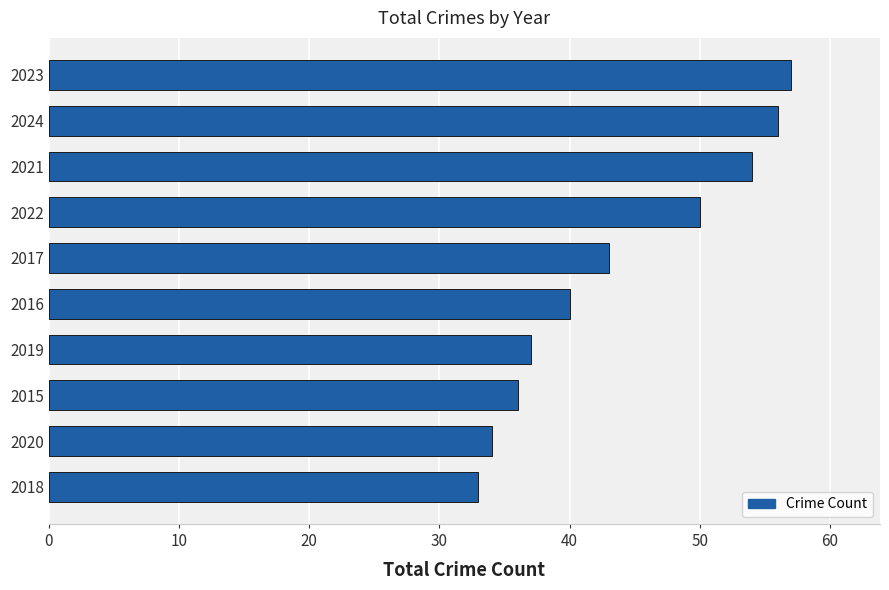

What is the difference between the second highest and minimum values?

23